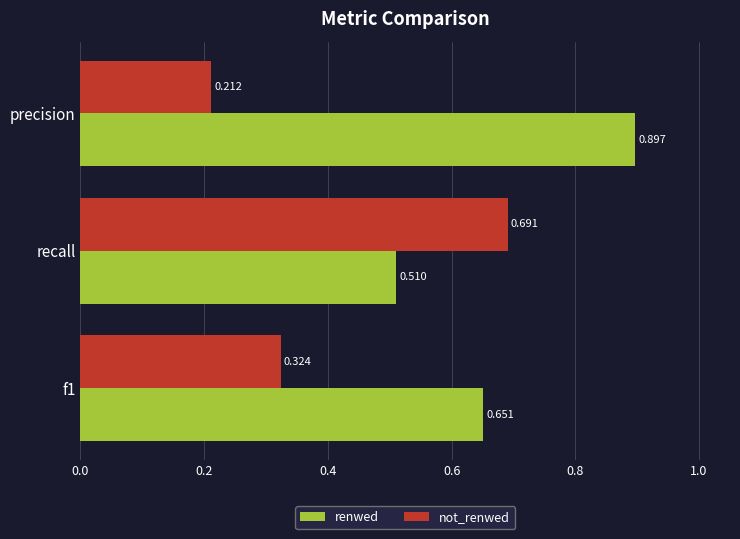

At which category is the sum across all series the highest?

recall